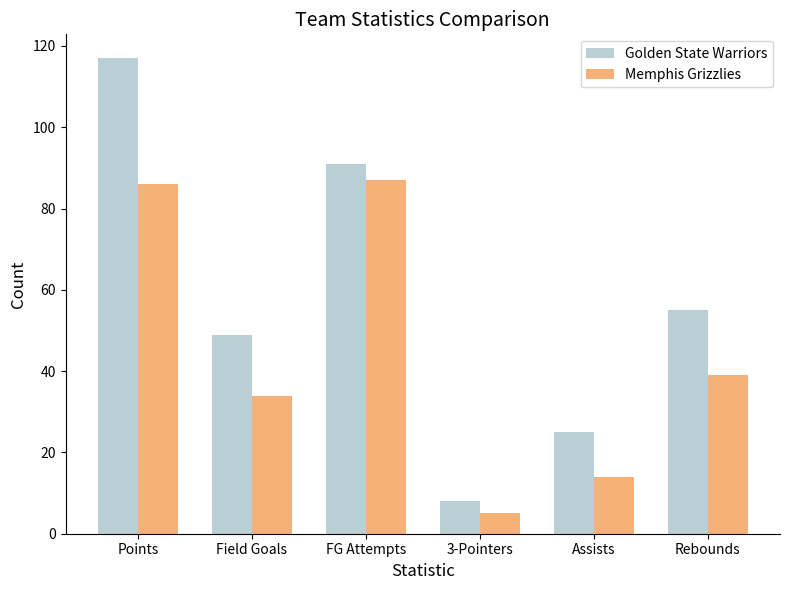

What position from the left is Rebounds?

6